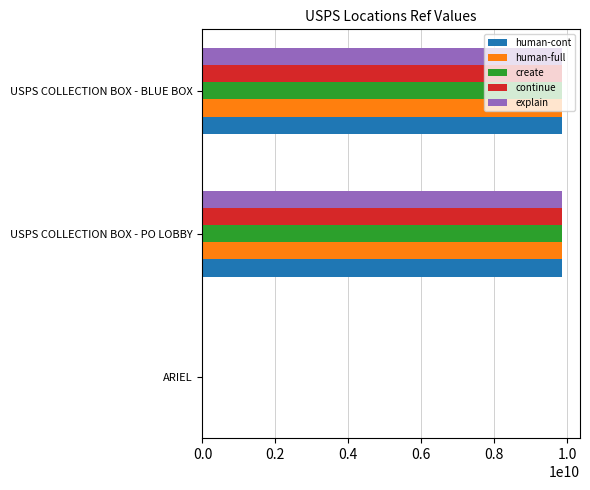

What is the highest value of the create series?

9860300002